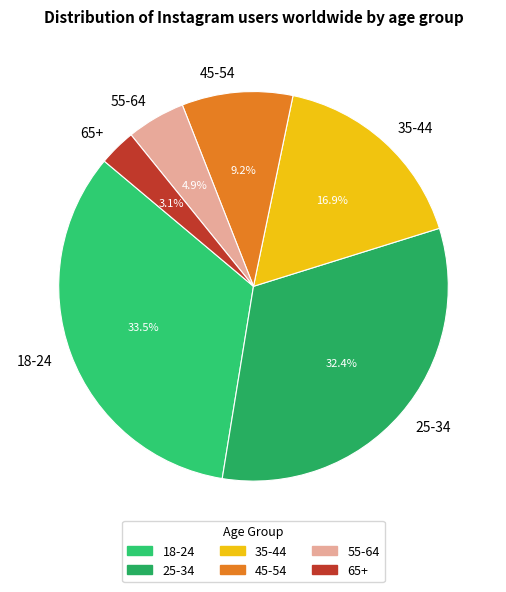

To the nearest percent, what is the average slice percentage?

17%